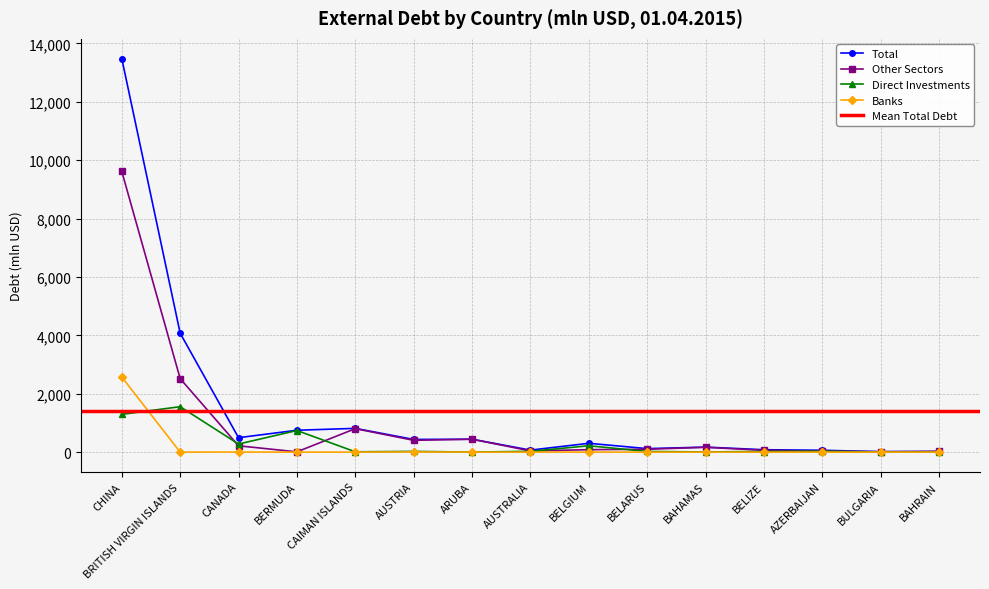

At how many categories does at least one series exceed 5106?

1